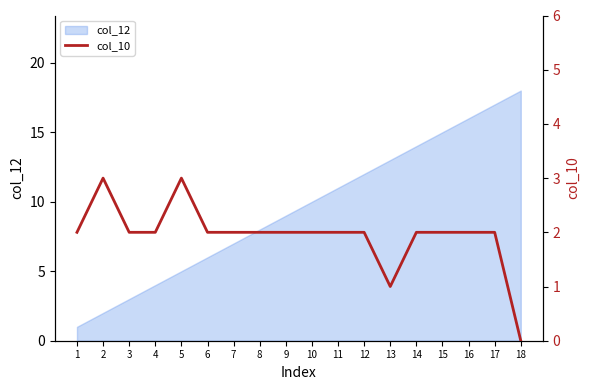

The value at 3 is 2. True or false?

True